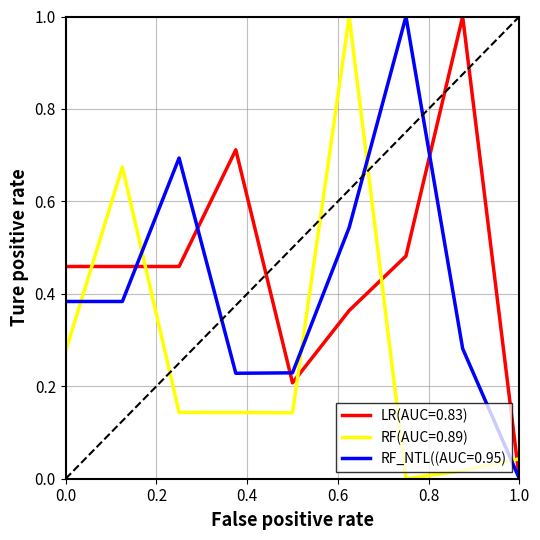

Which series has the largest total across all categories?

LR(AUC=0.83)